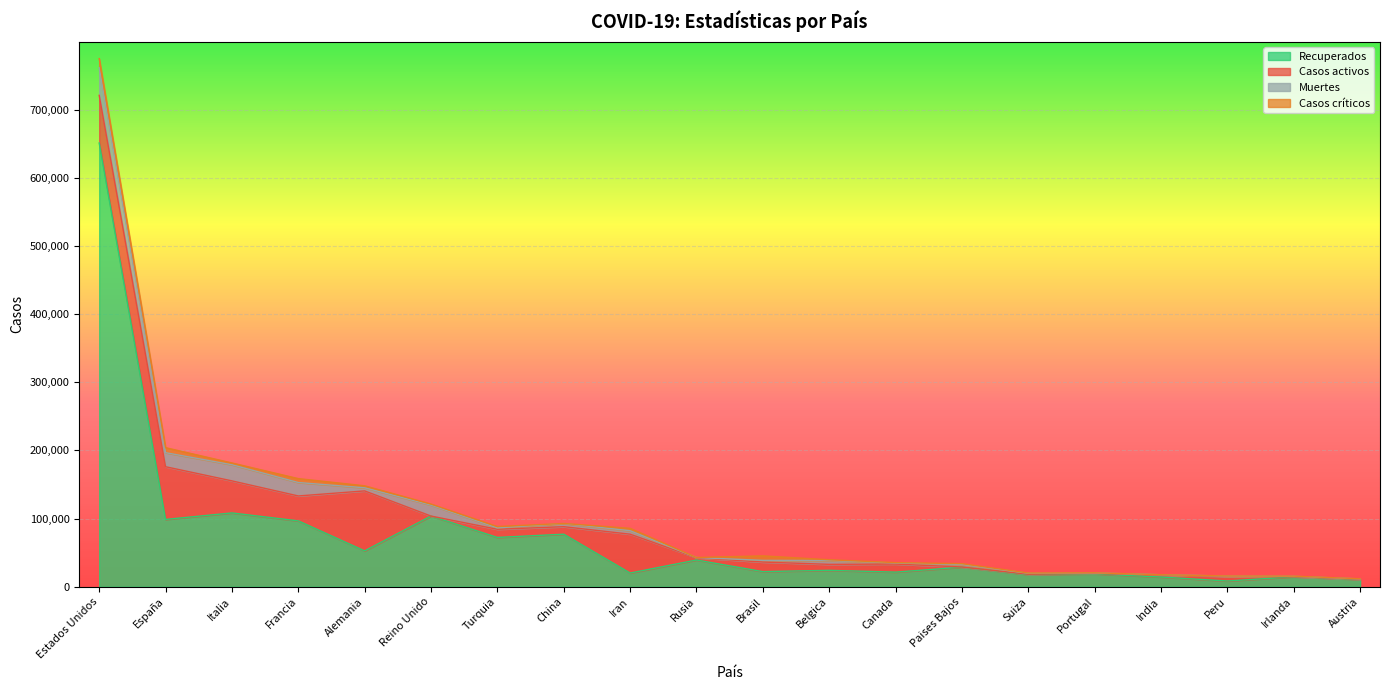

At which label does Recuperados reach its peak?

Estados Unidos